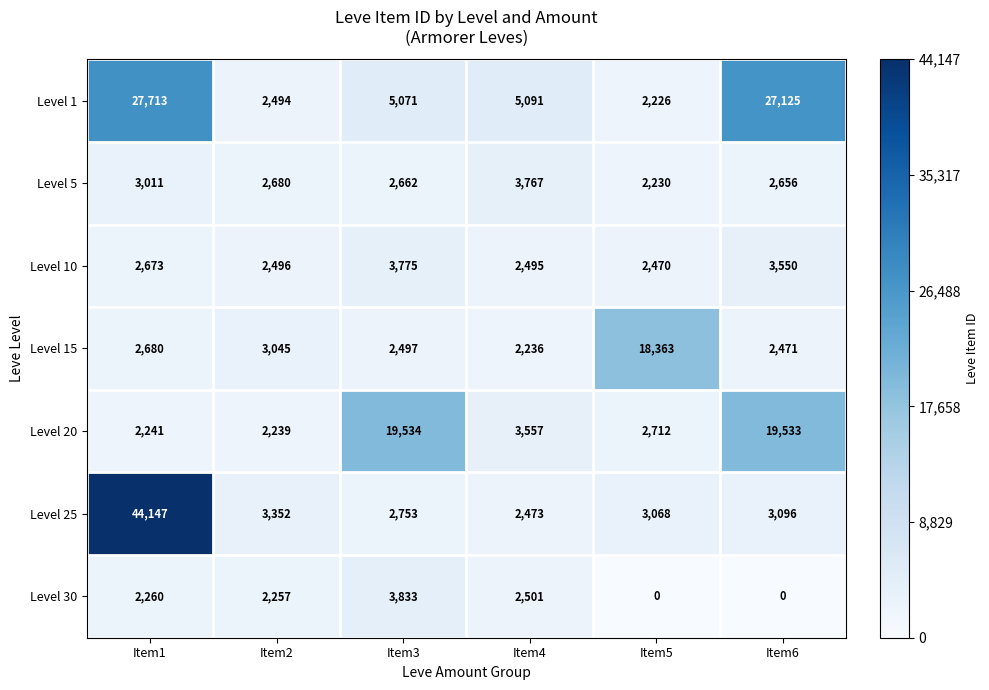

Read the Level 5 value at Item6, to the nearest 50.

2650